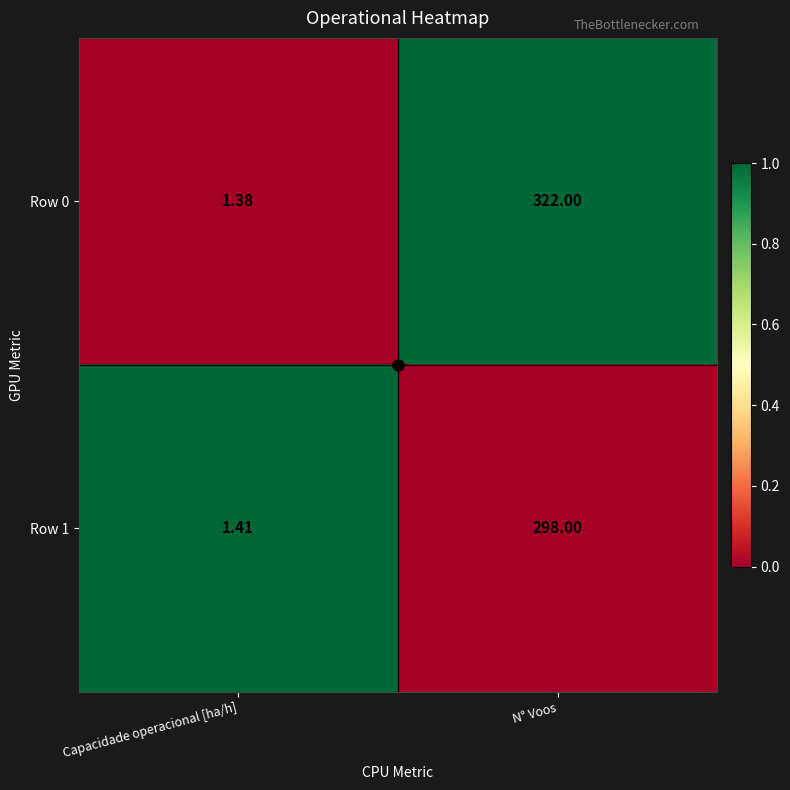

Is the value of Row 0 at N° Voos greater than the value of Row 1 at Capacidade operacional [ha/h]?

Yes